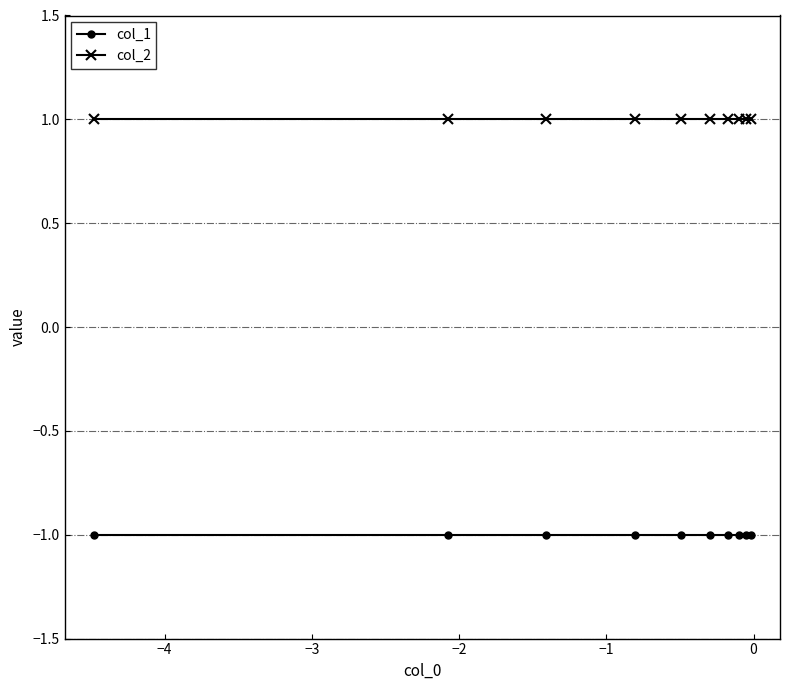

At how many categories does at least one series exceed 0?

10